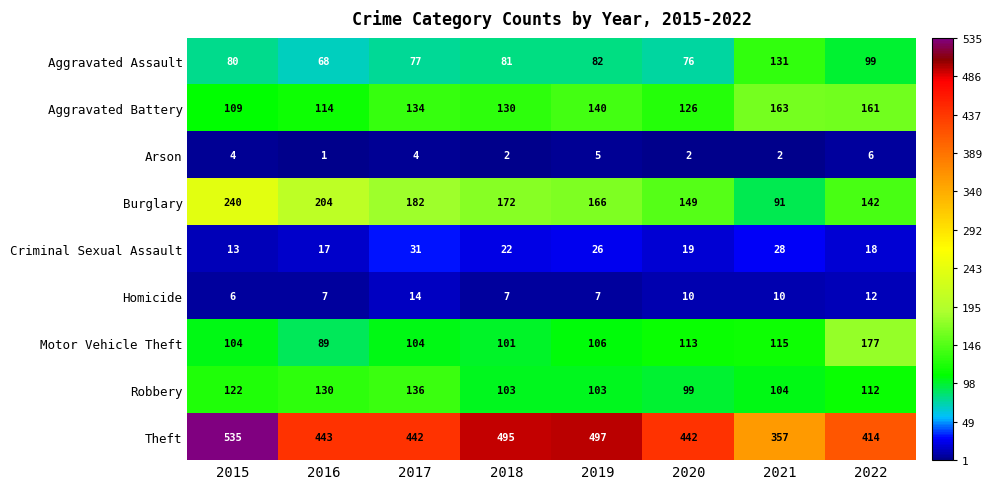

Rank the series by their maximum value, from highest to lowest.

Theft, Burglary, Motor Vehicle Theft, Aggravated Battery, Robbery, Aggravated Assault, Criminal Sexual Assault, Homicide, Arson